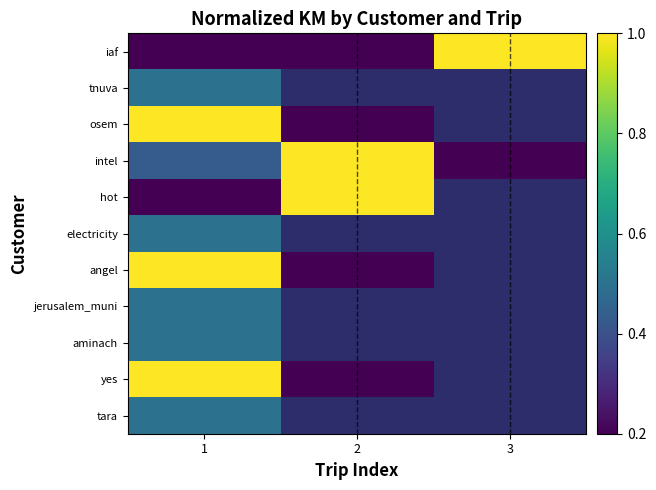

True or false: angel has a value of 0.6 at 1.

False